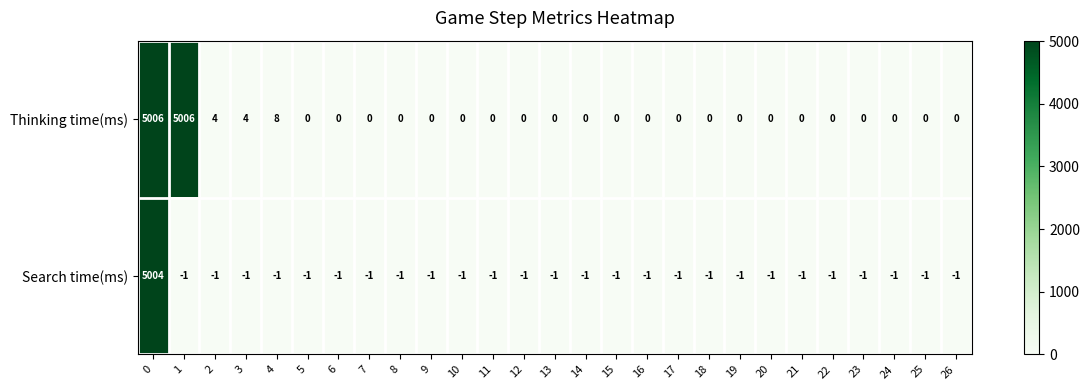

True or false: Search time(ms) has a value of 0 at 6.

False